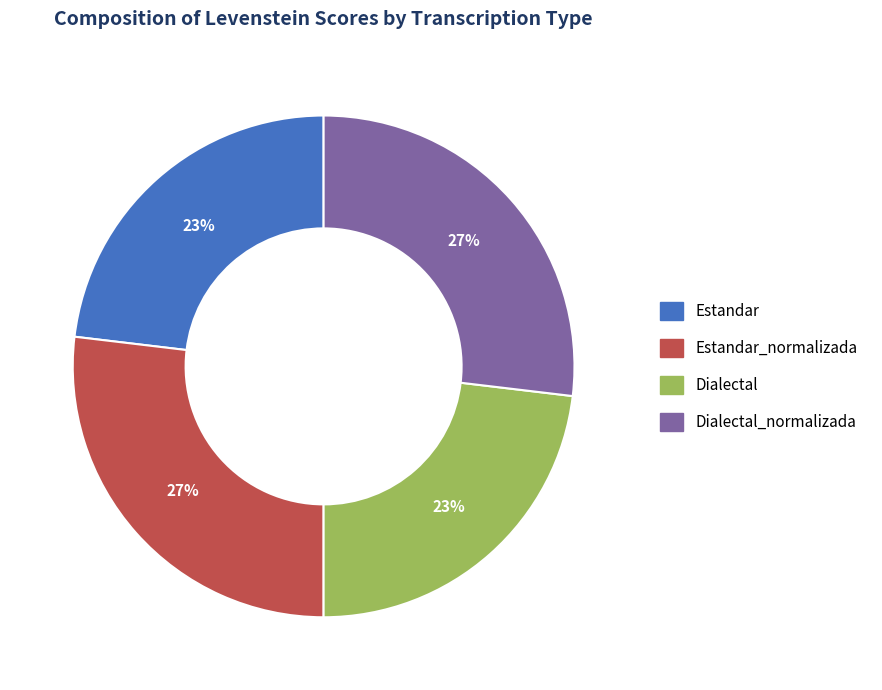

To the nearest percent, what is the average slice percentage?

25%